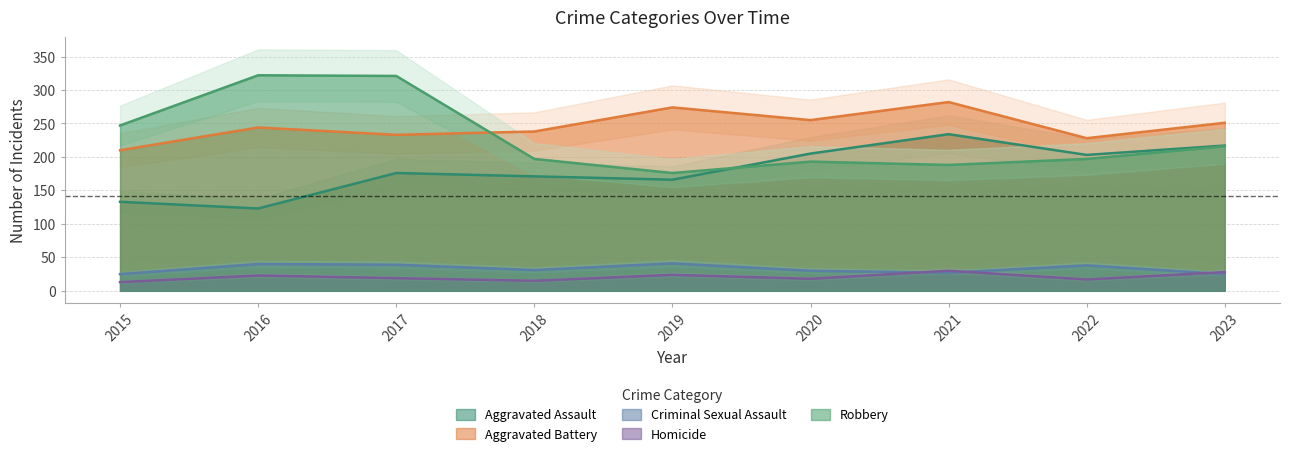

The value of Aggravated Battery at 2017 is 233. True or false?

True